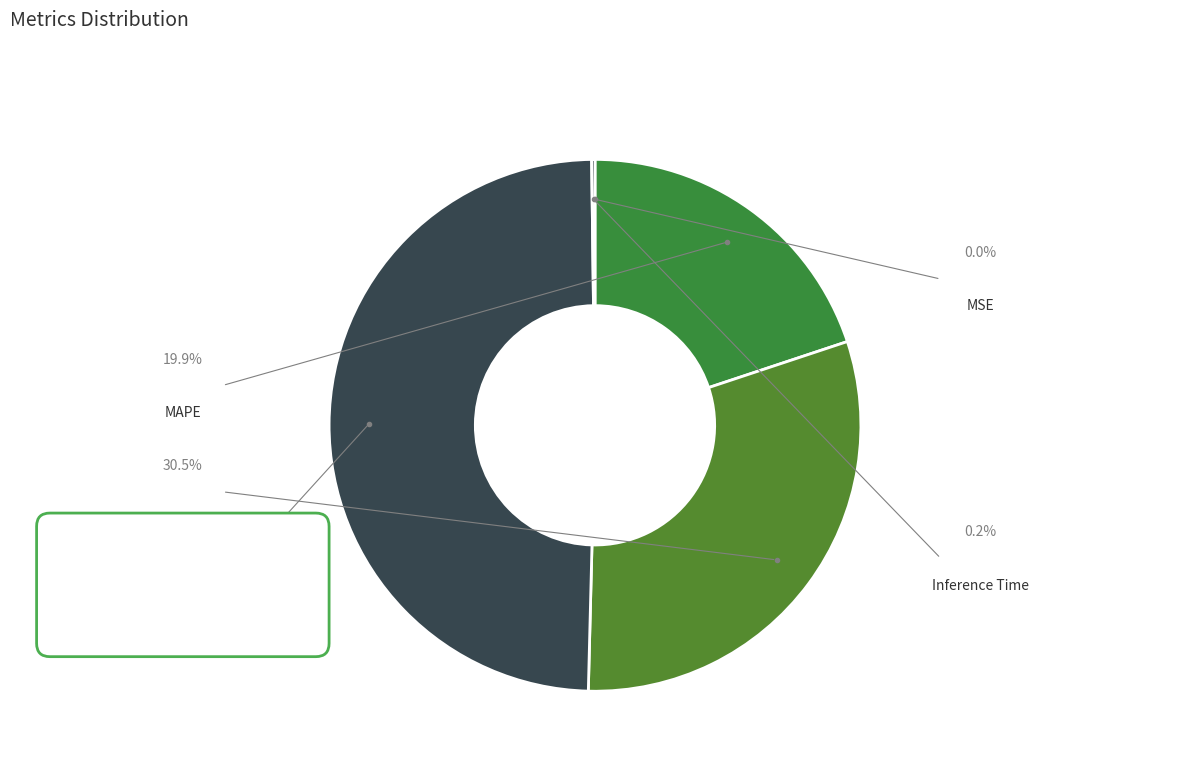

The SMAPE slice represents 31% of the pie. True or false?

True